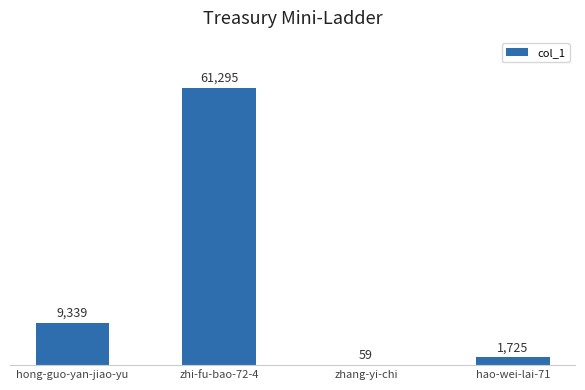

Is it true that the value at hong-guo-yan-jiao-yu is 4136?

False